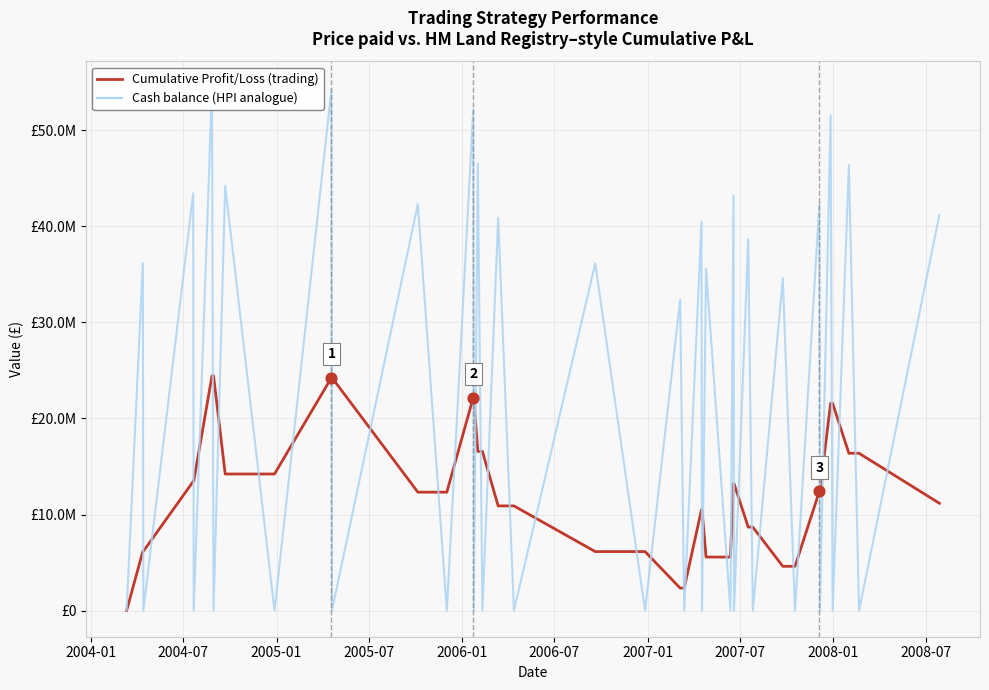

Is the value of Cash (HPI analogue) at 22 greater than the value of Cumulative Profit/Loss at 37?

No